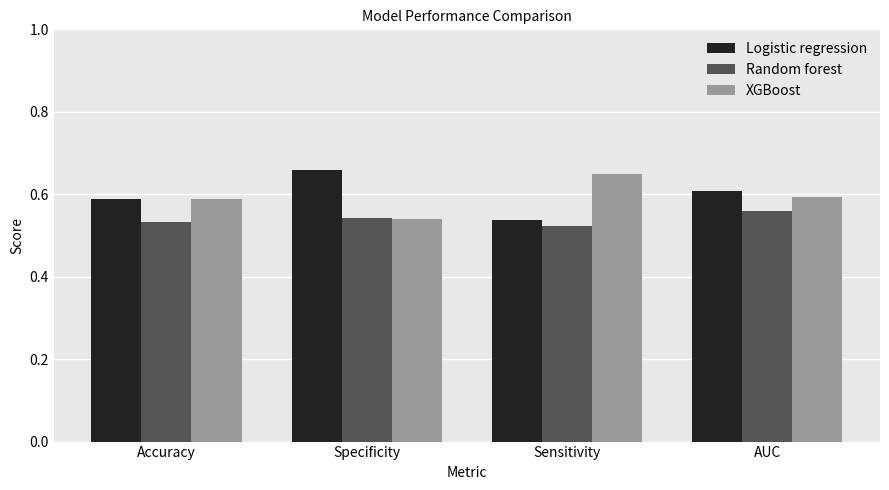

What is the total value across all series at AUC?

1.8